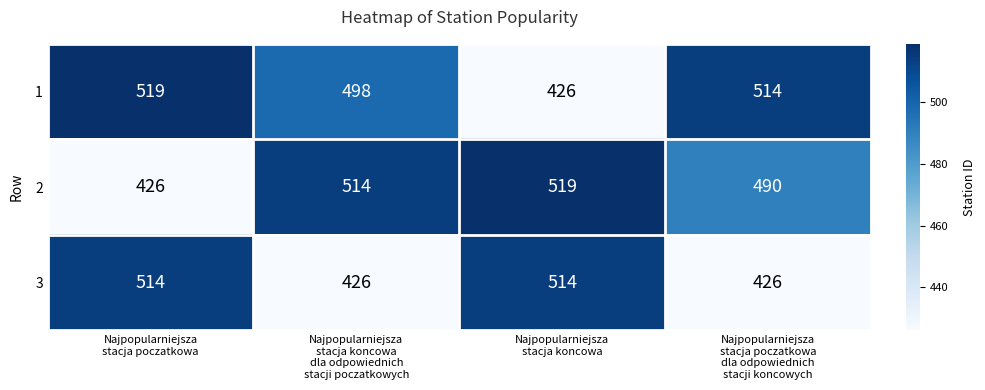

Reading left to right, transcribe all the data shown in this chart.

1: 519	498	426	514
2: 426	514	519	490
3: 514	426	514	426